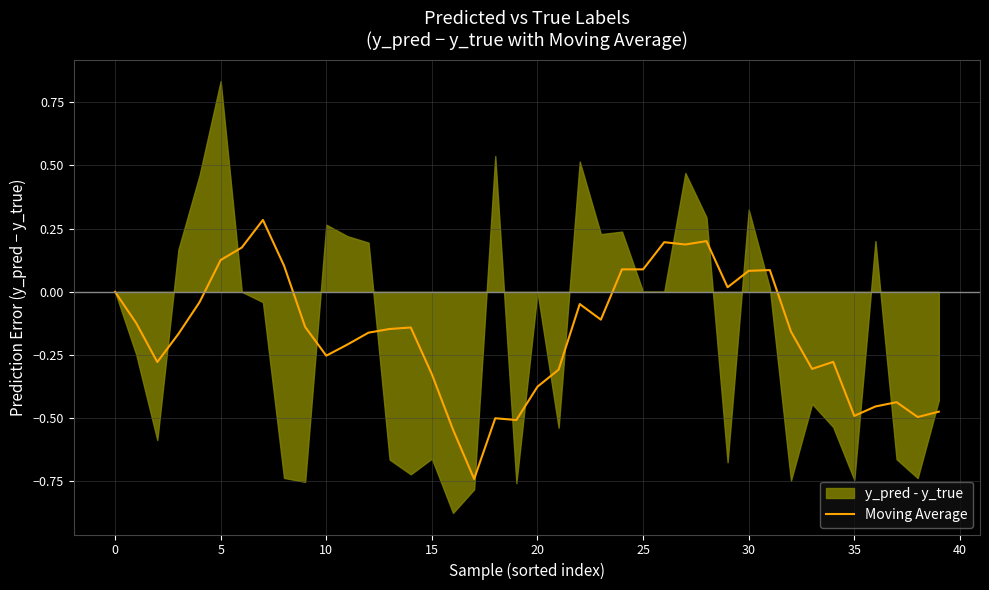

What is the maximum value for Moving Average?

0.3